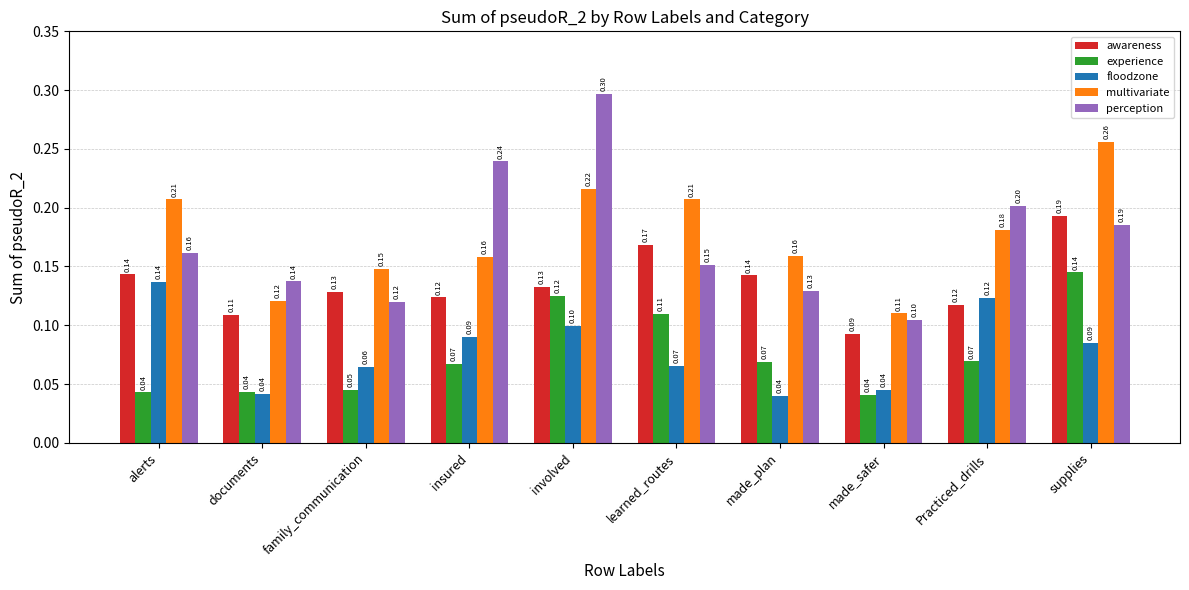

What is the greatest value displayed?

0.3